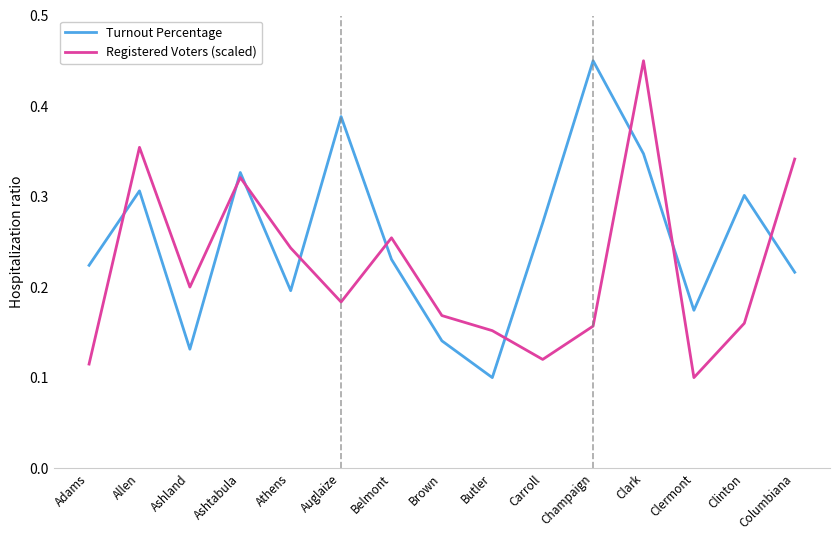

At which label is Registered Voters (scaled) closest to 0?

Clermont